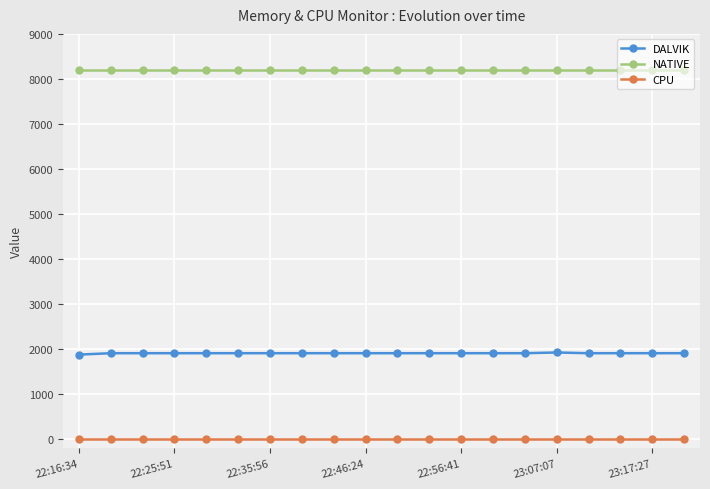

Which series has the largest total across all categories?

NATIVE